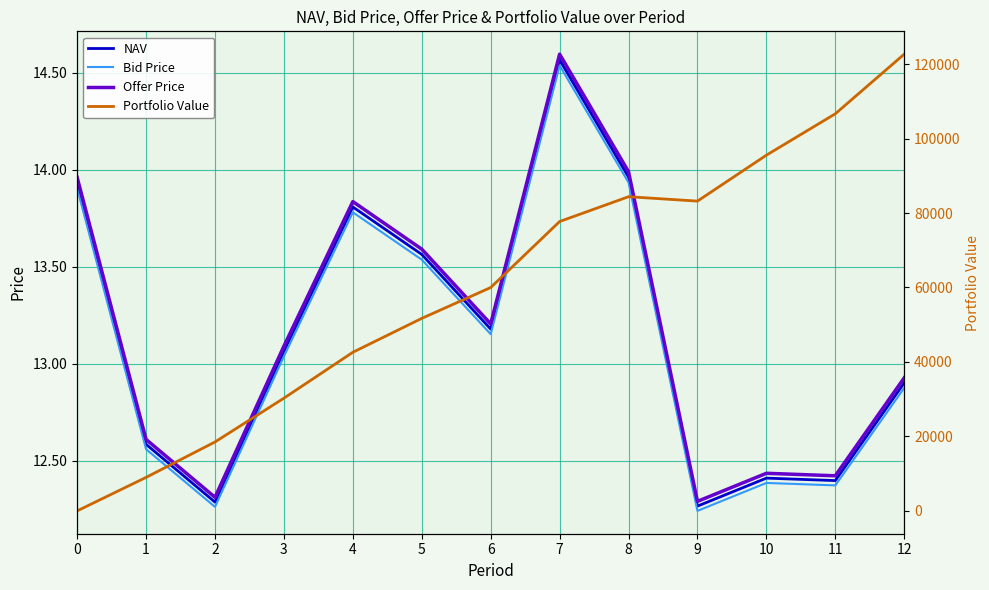

How many series are shown in this chart?

4